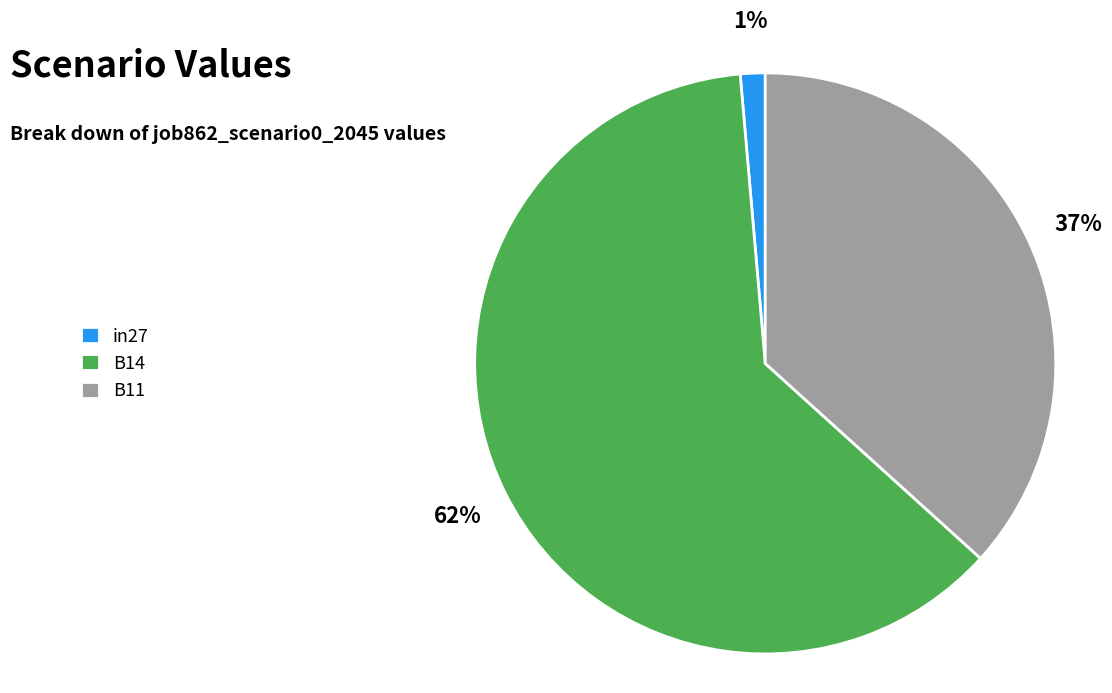

Which slice represents more than half of the pie?

B14